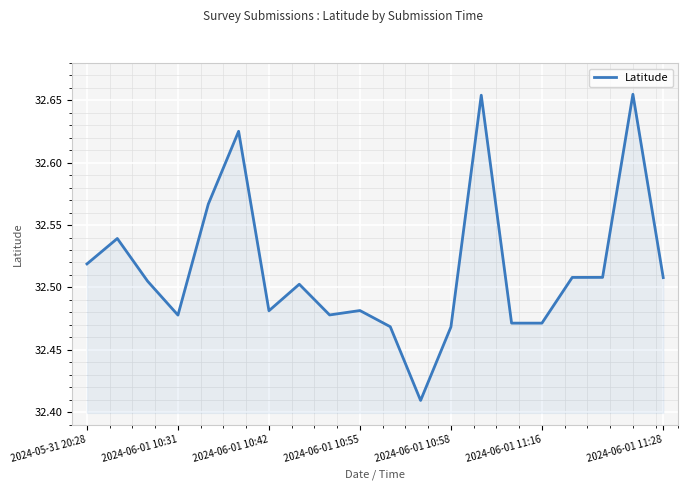

What is the sum of all values?

650.3